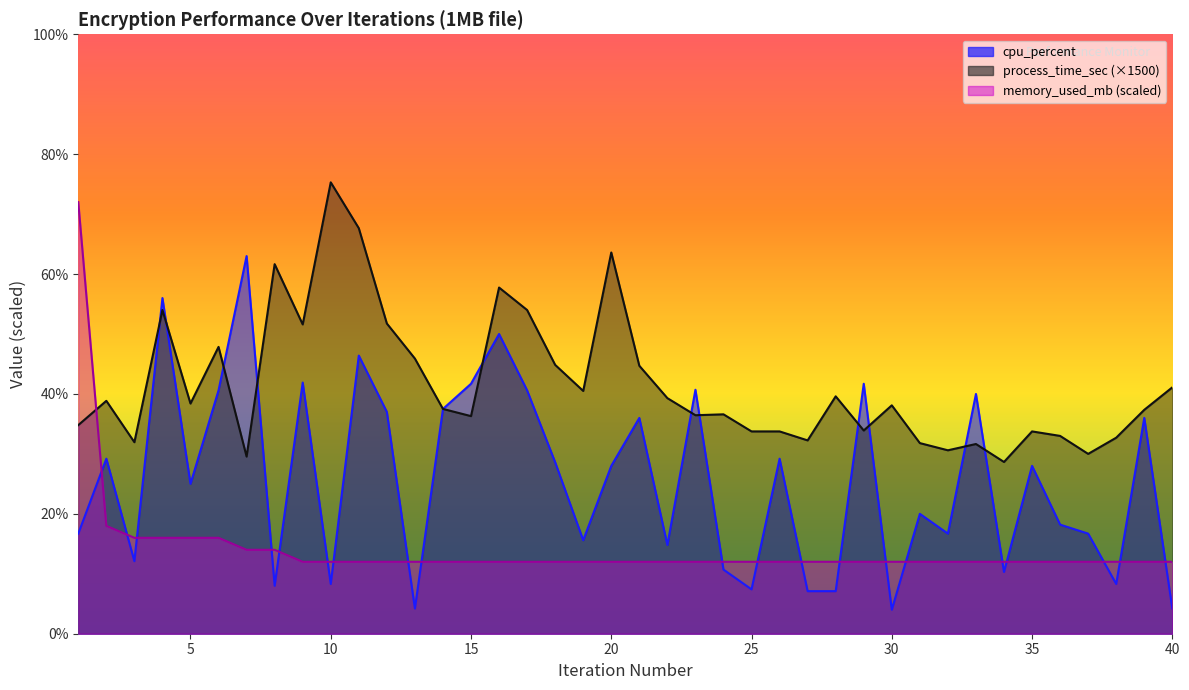

What is the spread (max minus min) of values at 37?

18.0